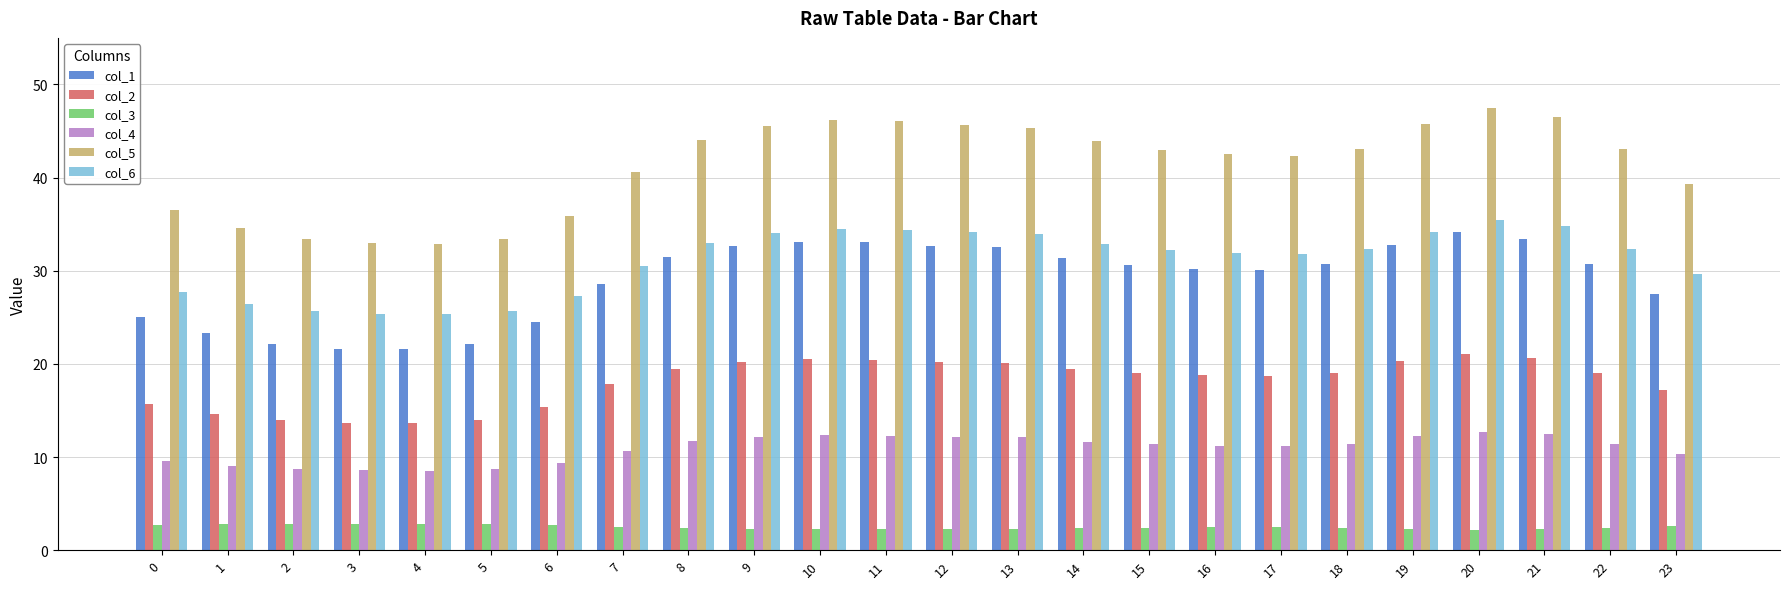

Which label corresponds to the largest value in the chart?

20